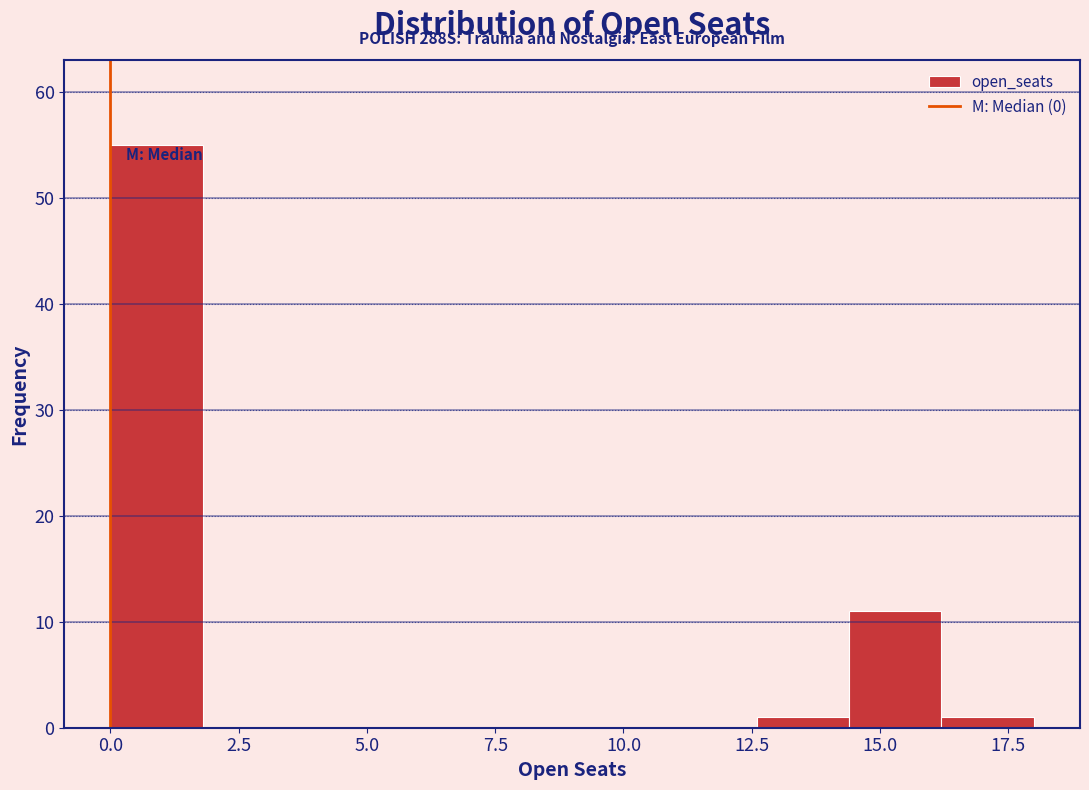

Around what value on the x-axis is the tallest bar? Give the approximate position of its centre, as read against the axis.

1.0